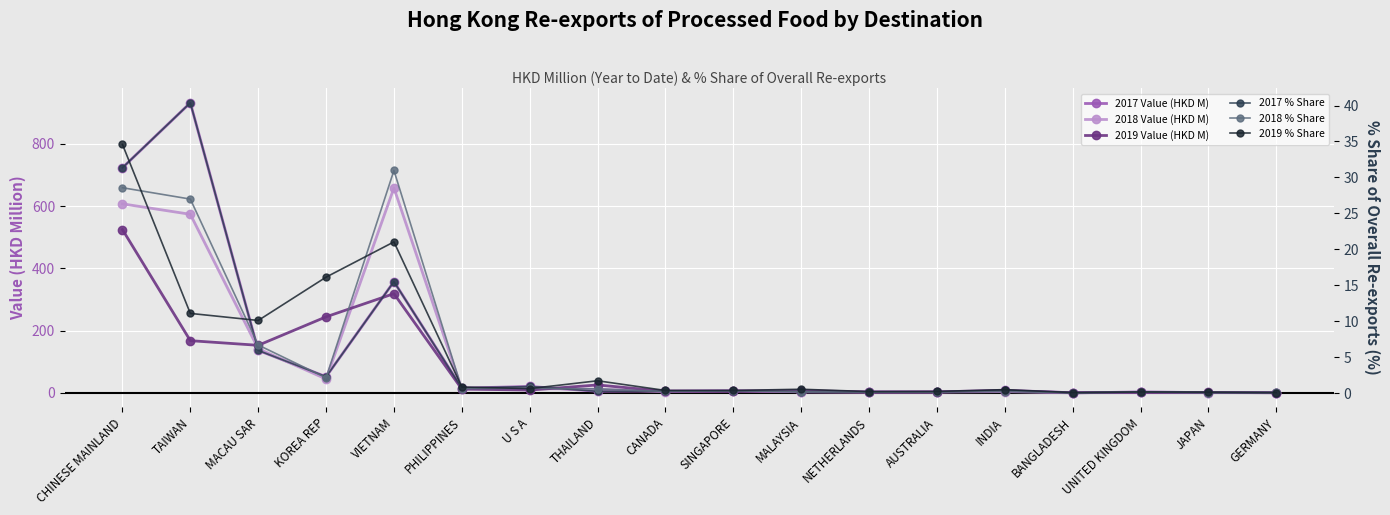

Which series has the largest total across all categories?

2017 Value (HKD M)